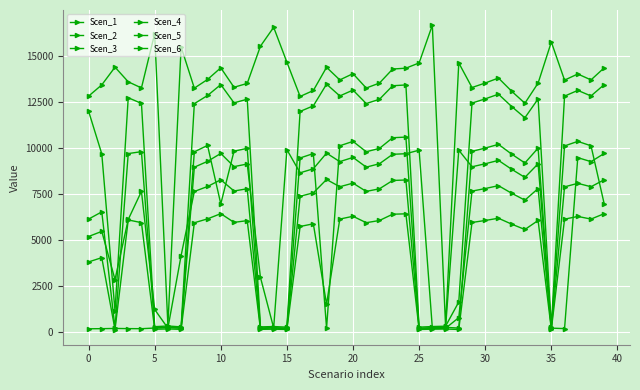

How many values in the Scen_2 series are below 5918?

20